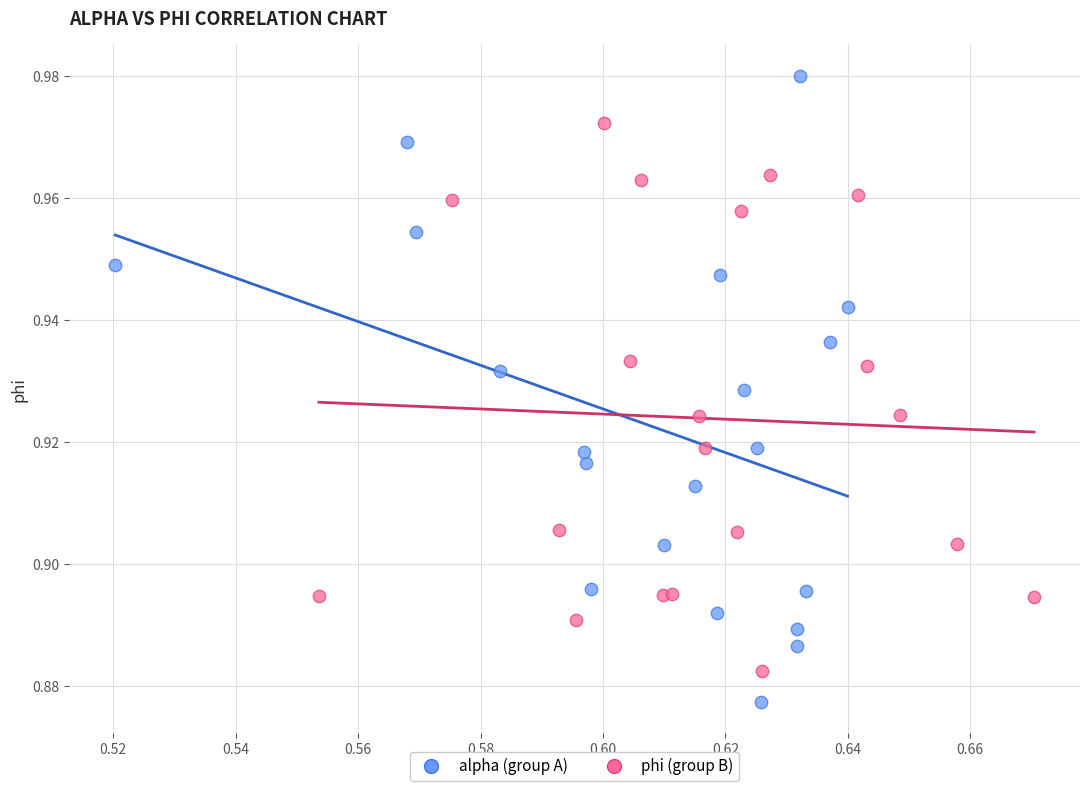

Which series reaches the minimum Y coordinate?

alpha (group A)